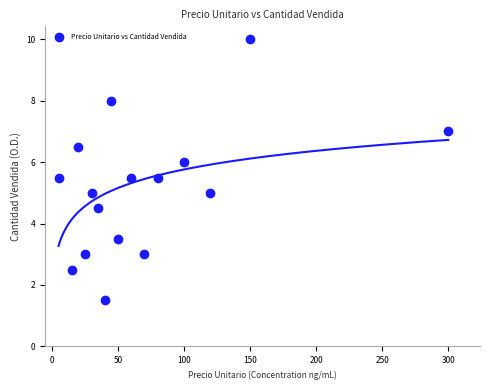

What is the range of X values (max minus min)?

295.0